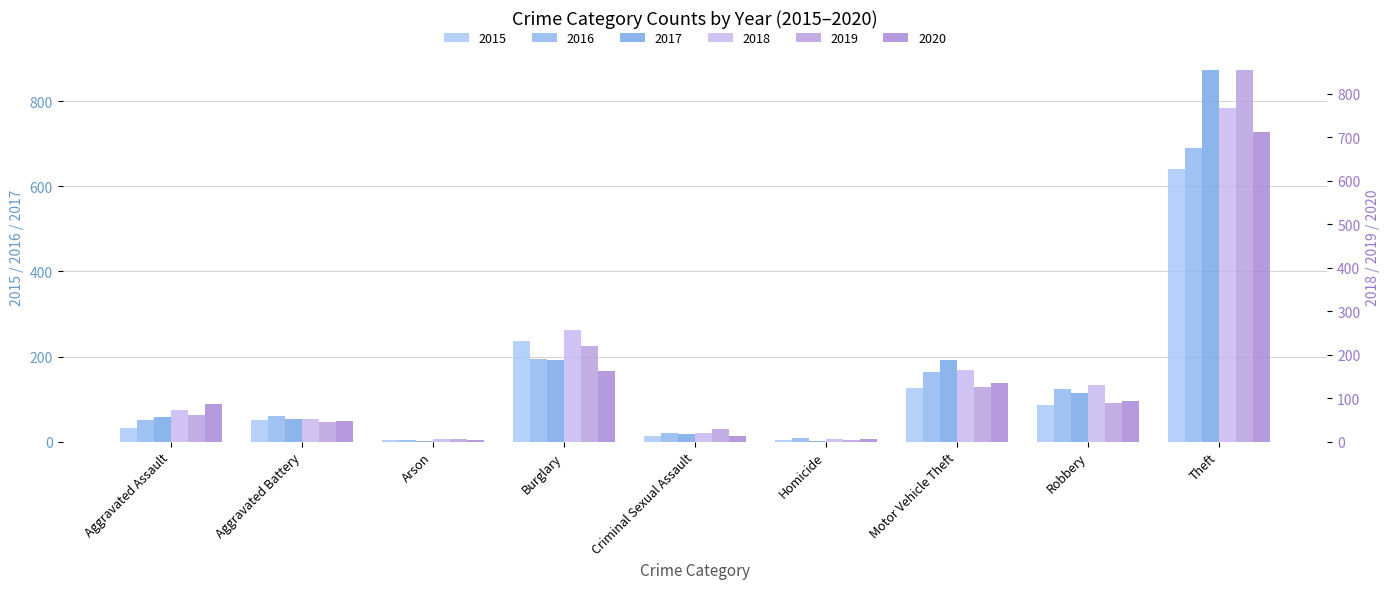

What is the difference between the 2018 values at Motor Vehicle Theft and Robbery?

34